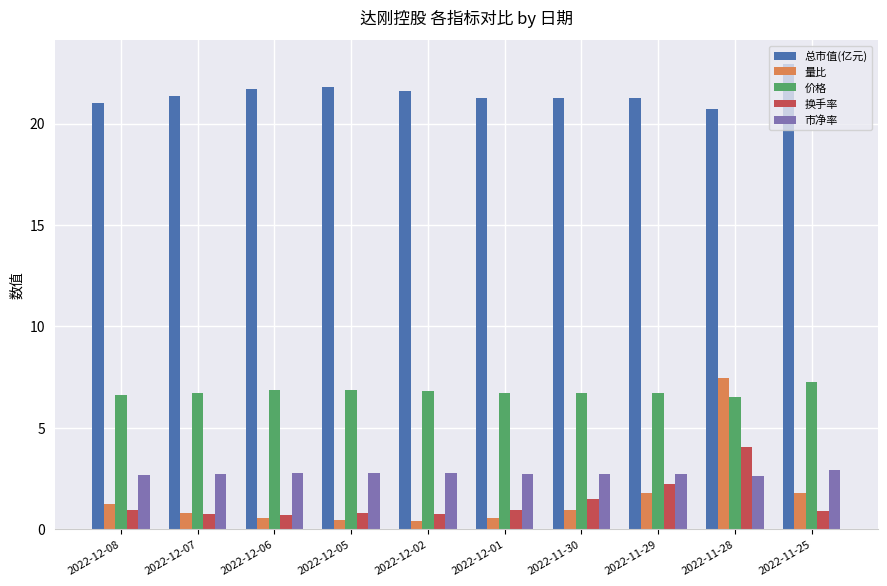

What is the highest value of the 量比 series?

7.4